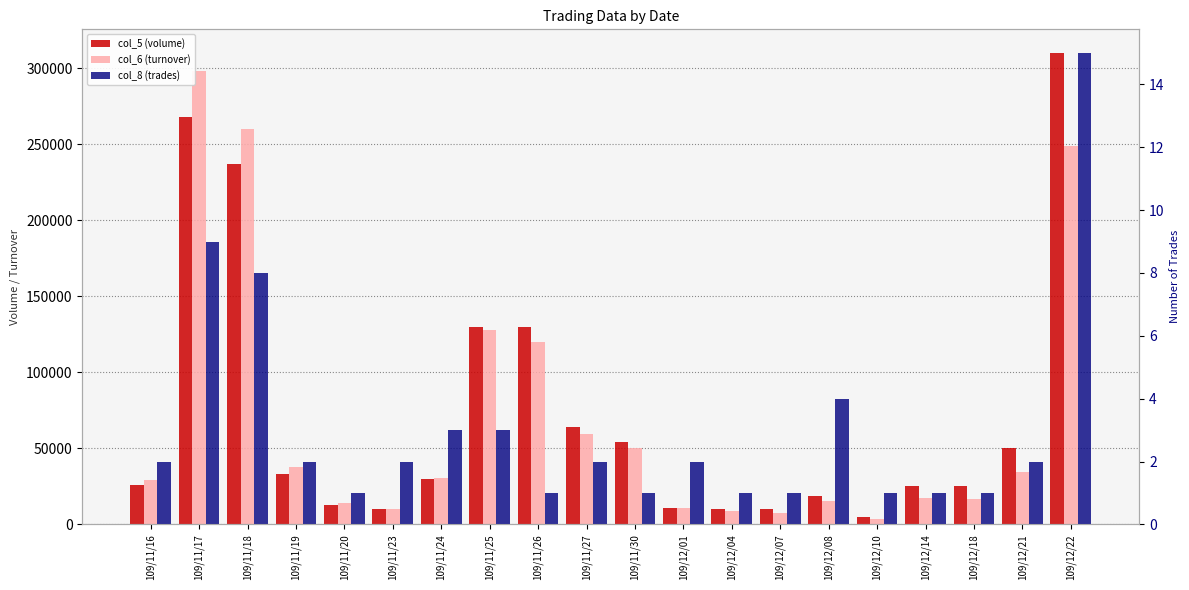

Which series has the largest range (max minus min)?

col_5 (volume)